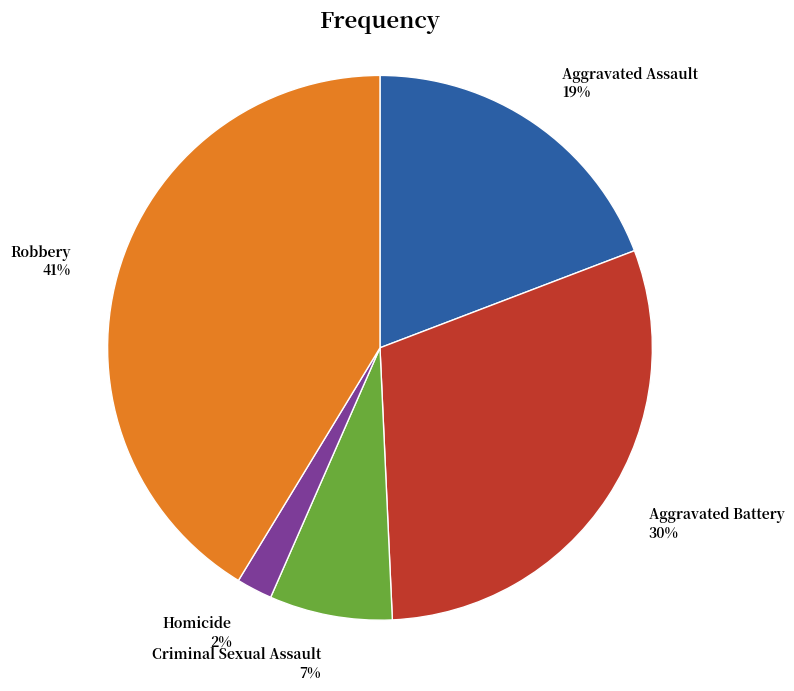

To the nearest percent, what is the combined percentage of Criminal Sexual Assault and Aggravated Assault?

26%